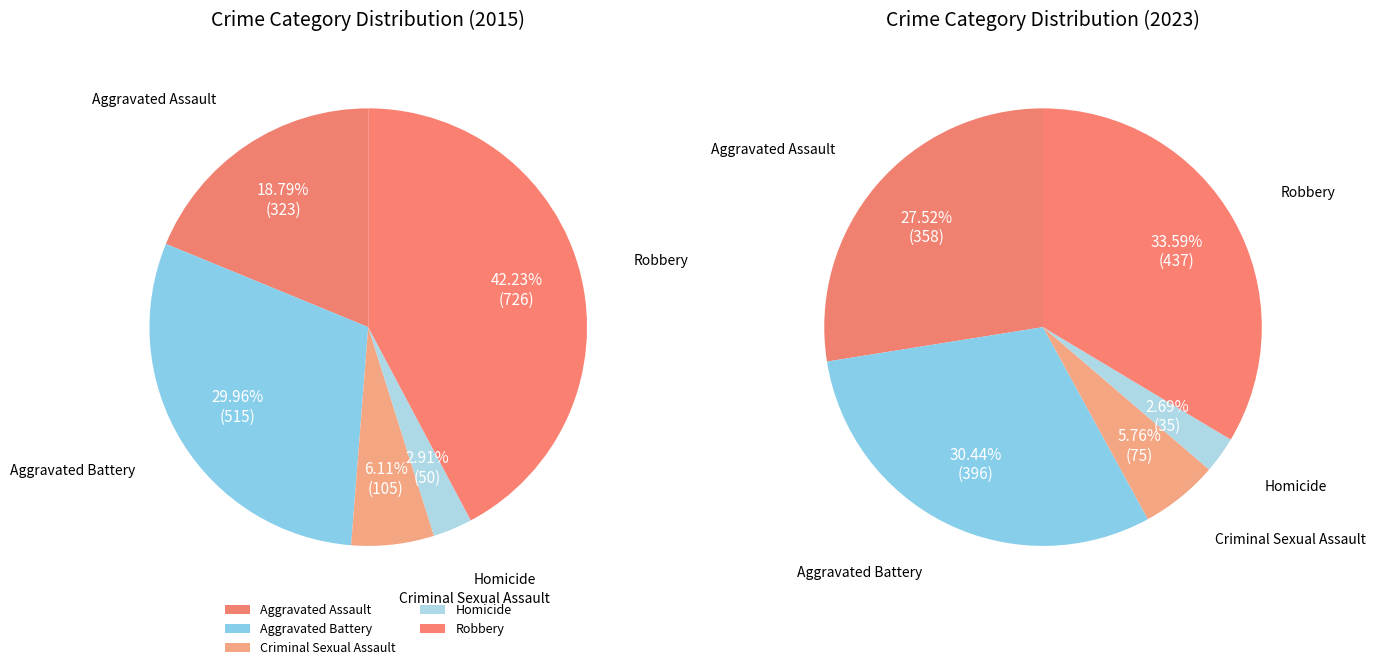

How many slices are in this pie chart?

5